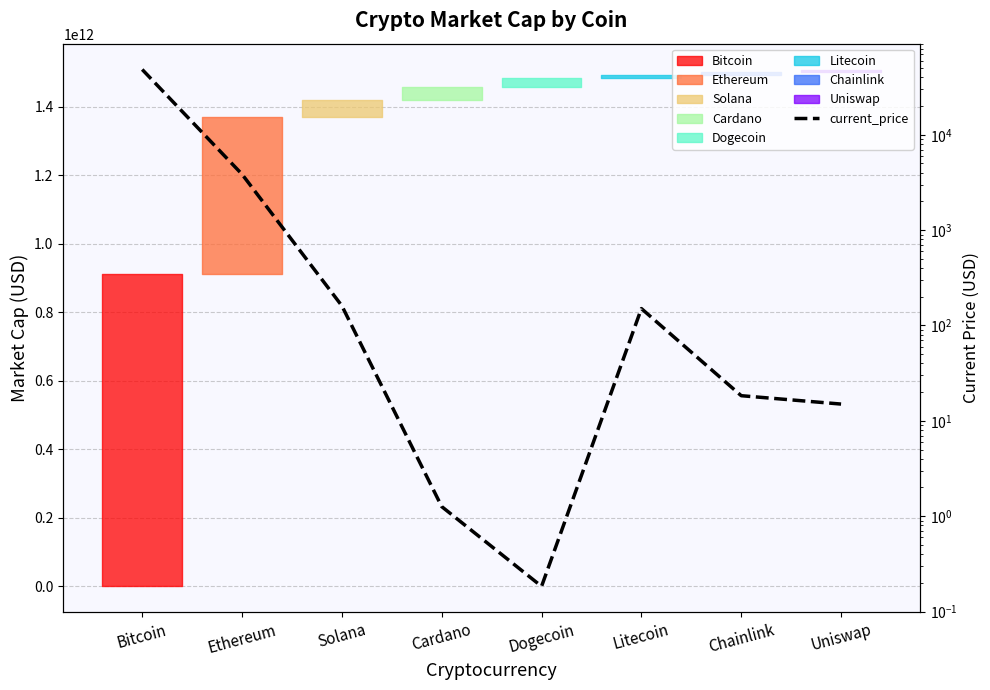

List the labels in order of value, smallest first.

Dogecoin, Cardano, Uniswap, Chainlink, Litecoin, Solana, Ethereum, Bitcoin